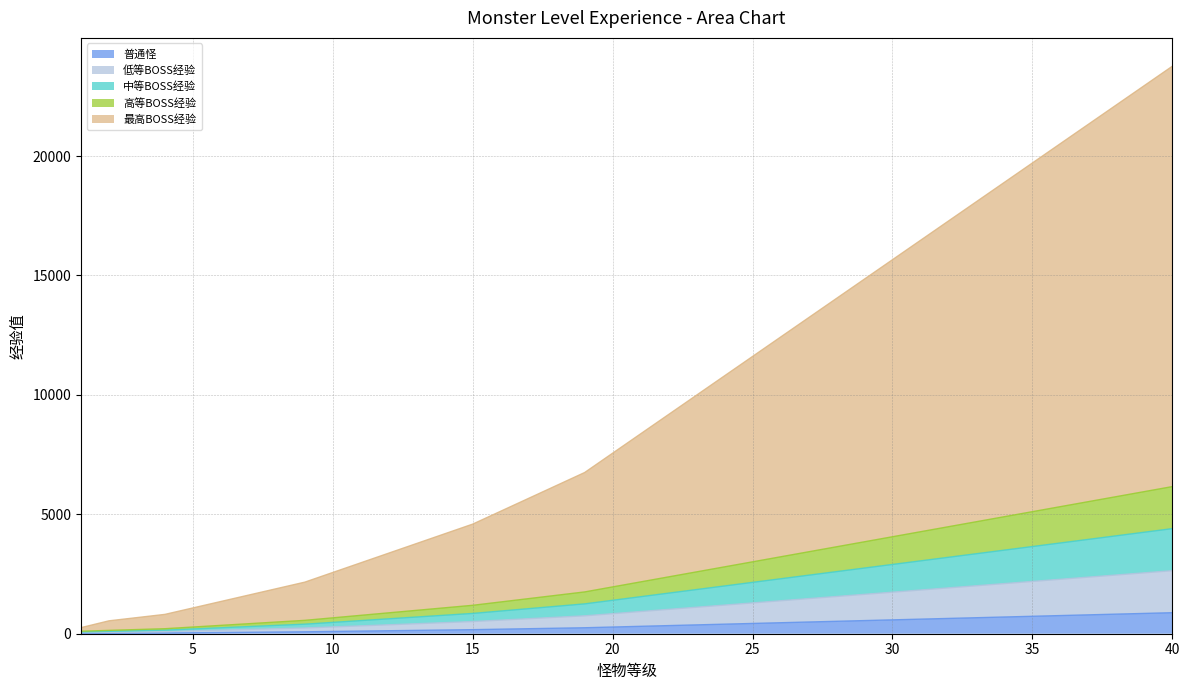

Reading right to left, what are all the values shown in this chart?

普通怪: 40=880	39=850	38=820	37=790	36=760	35=730	34=700	33=670	32=640	31=610	30=580	29=550	28=520	27=490	26=460	25=430	24=400	23=370	22=340	21=310	20=280	19=250	18=230	17=210	16=190	15=170	14=155	13=140	12=125	11=110	10=95	9=80	8=70	7=60	6=50	5=40	4=30	3=25	2=20	1=15
低等BOSS经验: 40=2640	39=2550	38=2460	37=2370	36=2280	35=2190	34=2100	33=2010	32=1920	31=1830	30=1740	29=1650	28=1560	27=1470	26=1380	25=1290	24=1200	23=1110	22=1020	21=930	20=840	19=750	18=690	17=630	16=570	15=510	14=465	13=420	12=375	11=330	10=285	9=240	8=210	7=180	6=150	5=120	4=90	3=75	2=60	1=45
中等BOSS经验: 40=4400	39=4250	38=4100	37=3950	36=3800	35=3650	34=3500	33=3350	32=3200	31=3050	30=2900	29=2750	28=2600	27=2450	26=2300	25=2150	24=2000	23=1850	22=1700	21=1550	20=1400	19=1250	18=1150	17=1050	16=950	15=850	14=775	13=700	12=625	11=550	10=475	9=400	8=350	7=300	6=250	5=200	4=150	3=125	2=100	1=75
高等BOSS经验: 40=6160	39=5950	38=5740	37=5530	36=5320	35=5110	34=4900	33=4690	32=4480	31=4270	30=4060	29=3850	28=3640	27=3430	26=3220	25=3010	24=2800	23=2590	22=2380	21=2170	20=1960	19=1750	18=1610	17=1470	16=1330	15=1190	14=1085	13=980	12=875	11=770	10=665	9=560	8=490	7=420	6=350	5=280	4=210	3=175	2=140	1=105
最高BOSS经验: 40=23760	39=22950	38=22140	37=21330	36=20520	35=19710	34=18900	33=18090	32=17280	31=16470	30=15660	29=14850	28=14040	27=13230	26=12420	25=11610	24=10800	23=9990	22=9180	21=8370	20=7560	19=6750	18=6210	17=5670	16=5130	15=4590	14=4185	13=3780	12=3375	11=2970	10=2565	9=2160	8=1890	7=1620	6=1350	5=1080	4=810	3=675	2=540	1=255